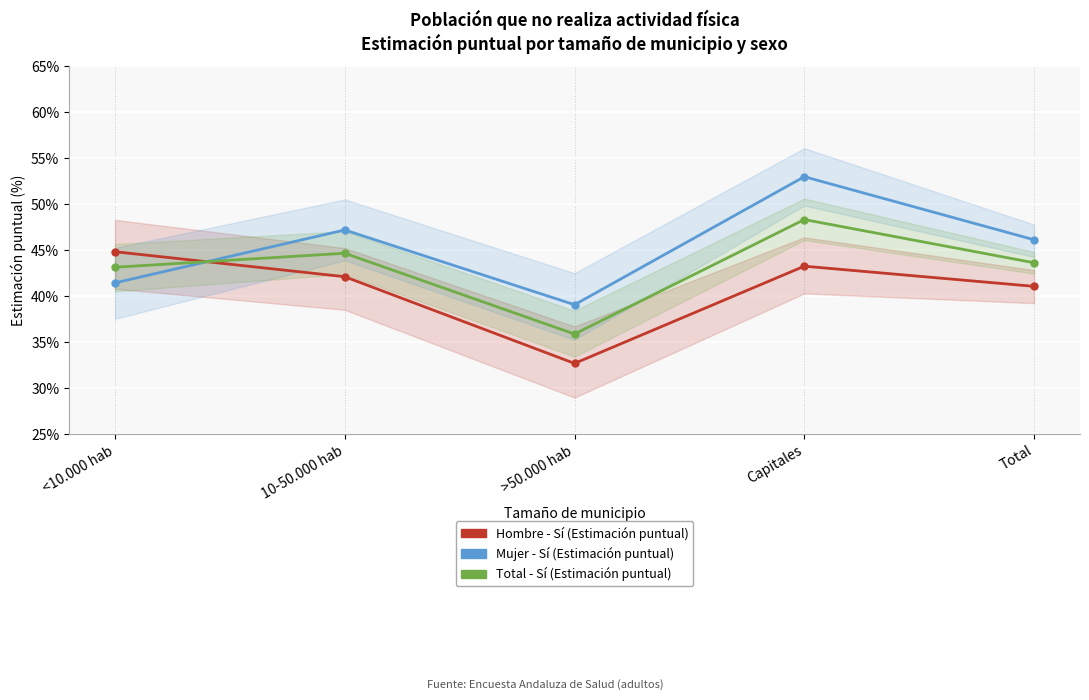

The Mujer - Sí (Estimación) series shows 0.4 at <10.000 hab. True or false?

True